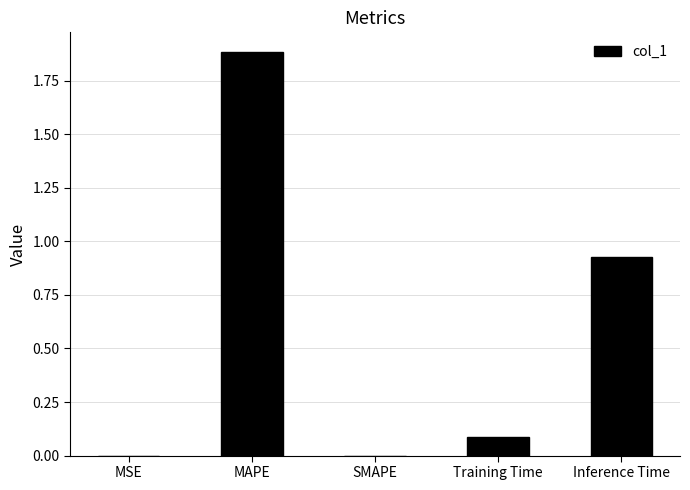

Does the chart contain stacked bars?

No